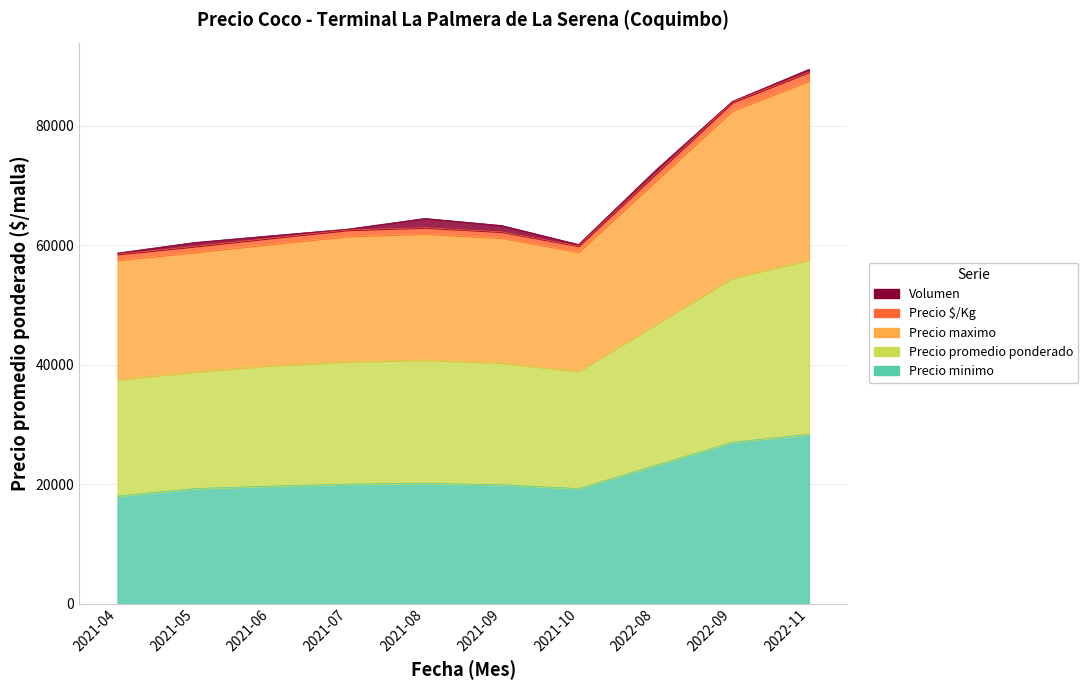

Between 2022-08 and 2021-07, which is larger?

2022-08